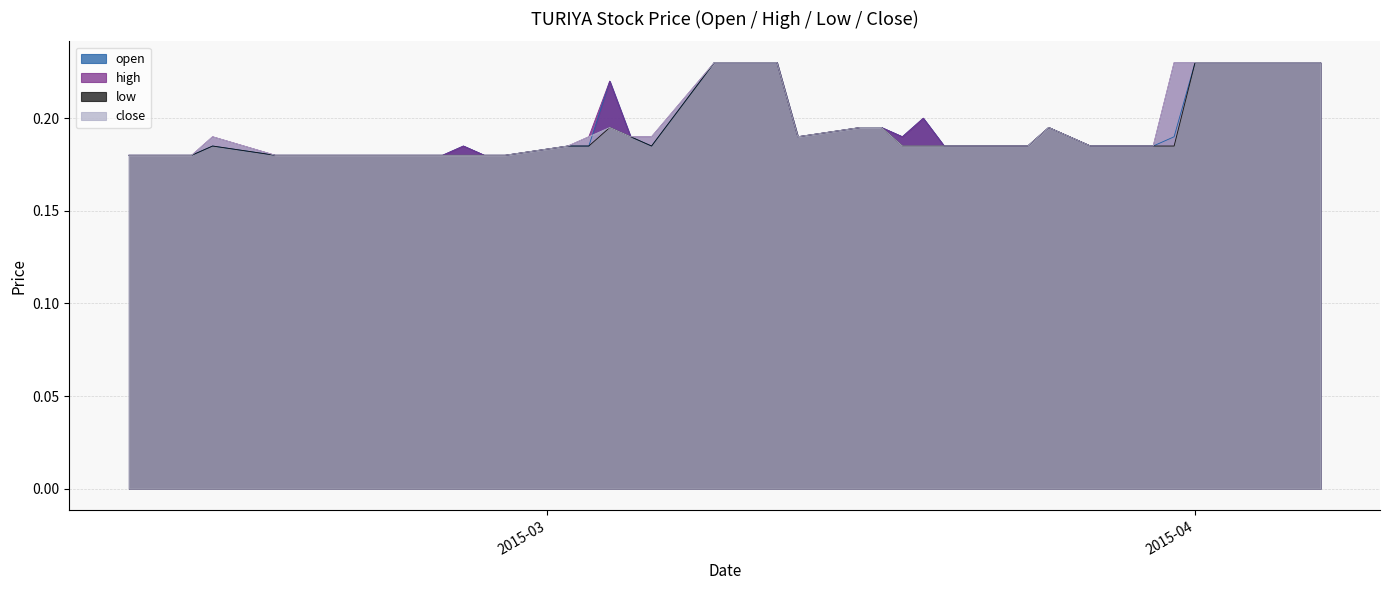

At which category does high reach its first local valley?

2015-03-13